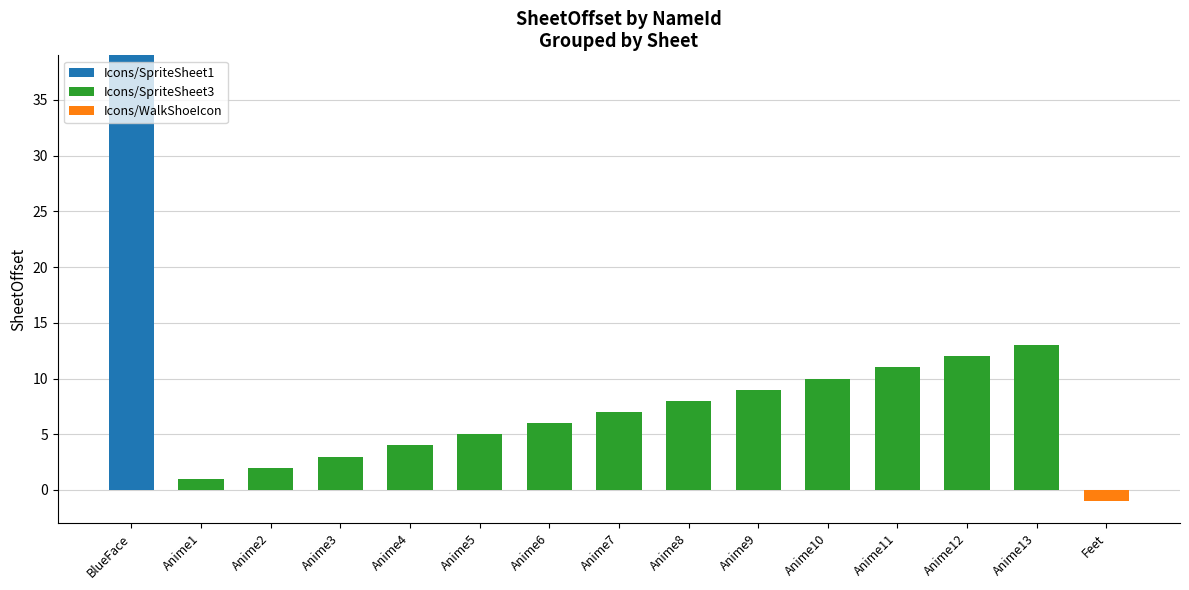

What is the maximum value shown in the chart?

39